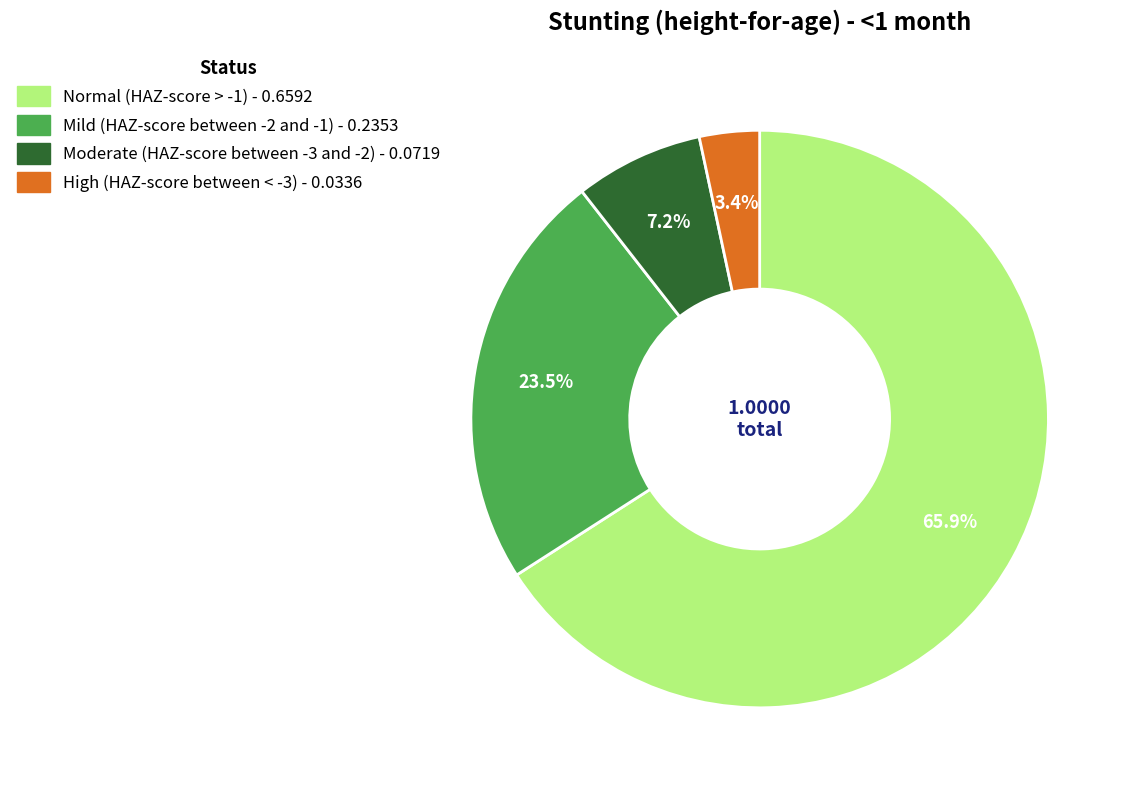

True or false: High (HAZ-score between < -3) accounts for 3% of the total.

True